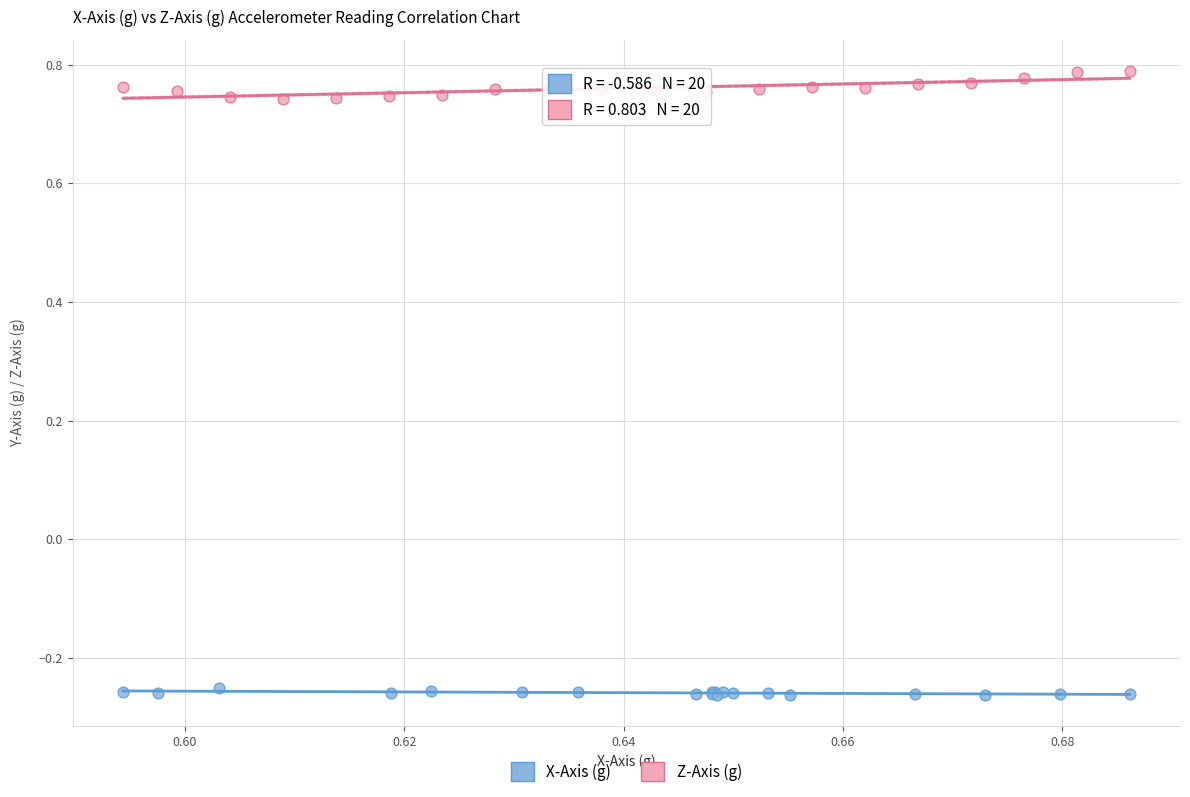

Which series contains the highest Y value?

Z-Axis (g)